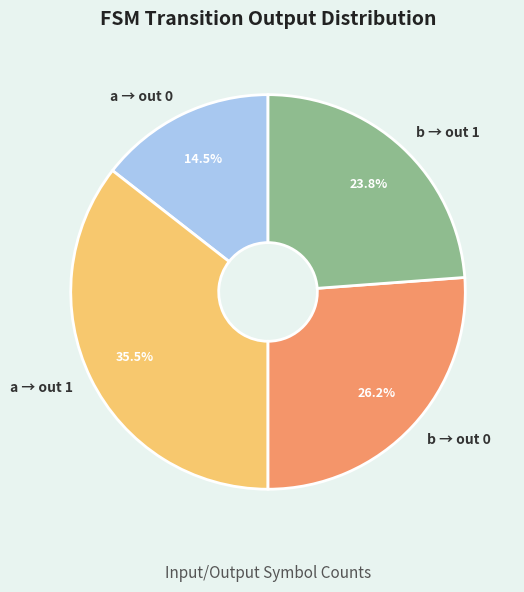

What percentage do a → out 1 and b → out 0 together represent?

61.7%